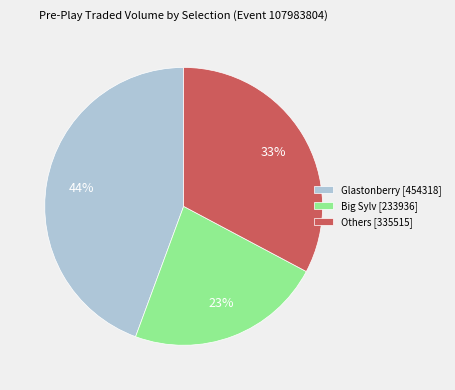

Is it true that Glastonberry [454318] is 50% of the pie?

False